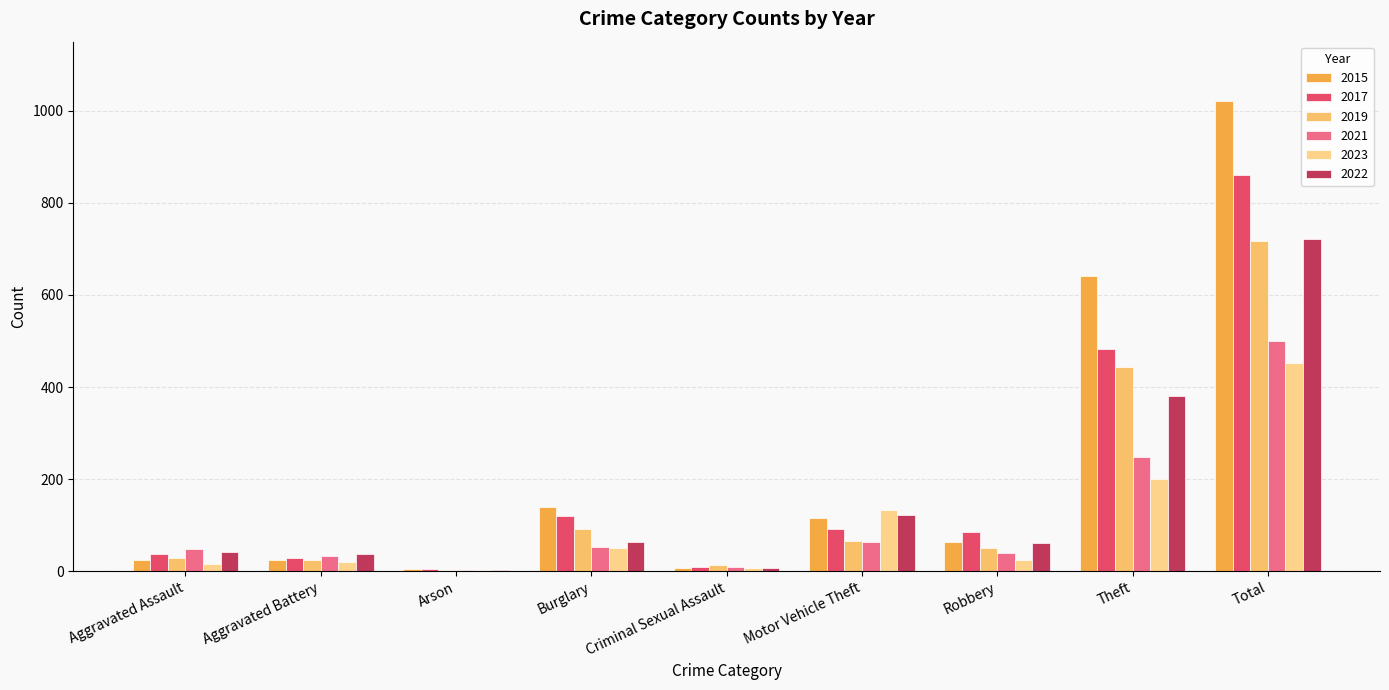

What is the difference between the 2019 values at Robbery and Aggravated Battery?

26